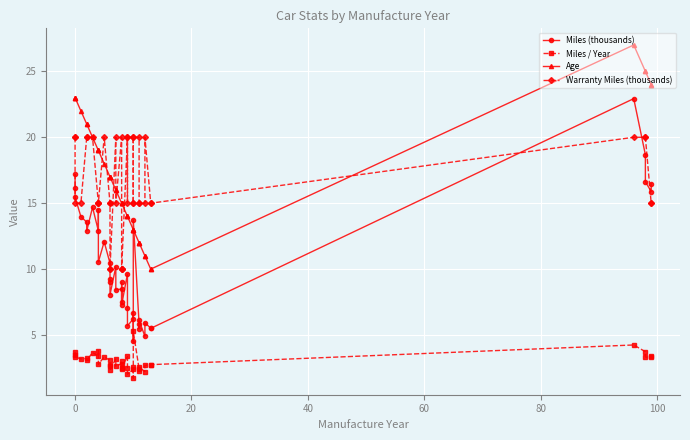

True or false: Miles / Year has more than 0 points higher than both neighbors.

True